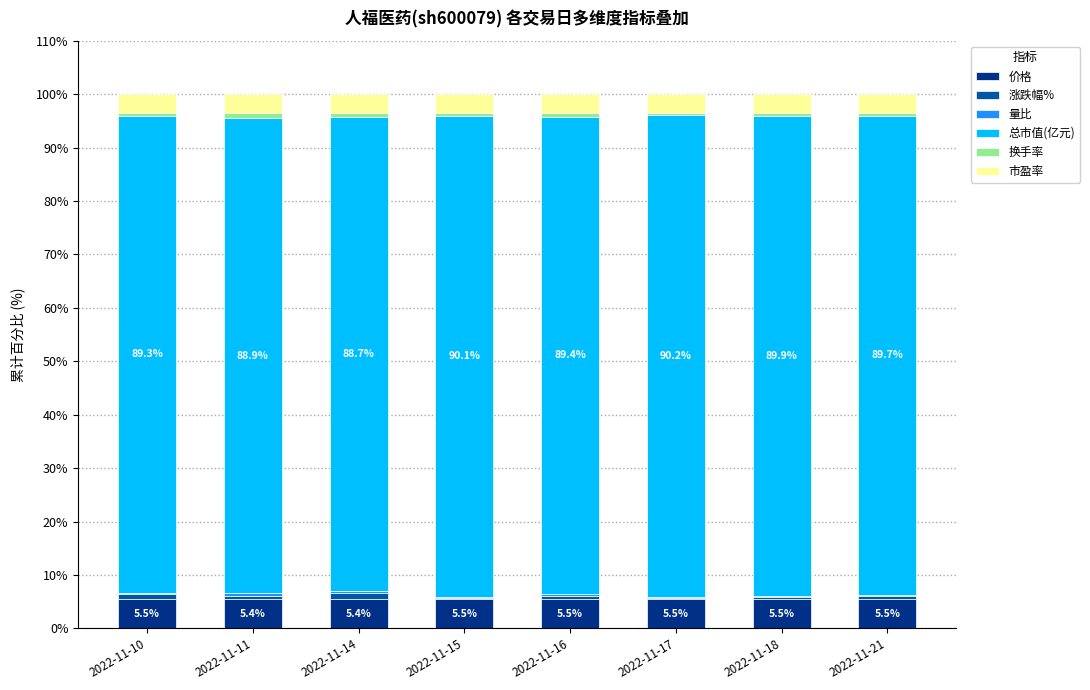

At how many categories does at least one series exceed 16?

8